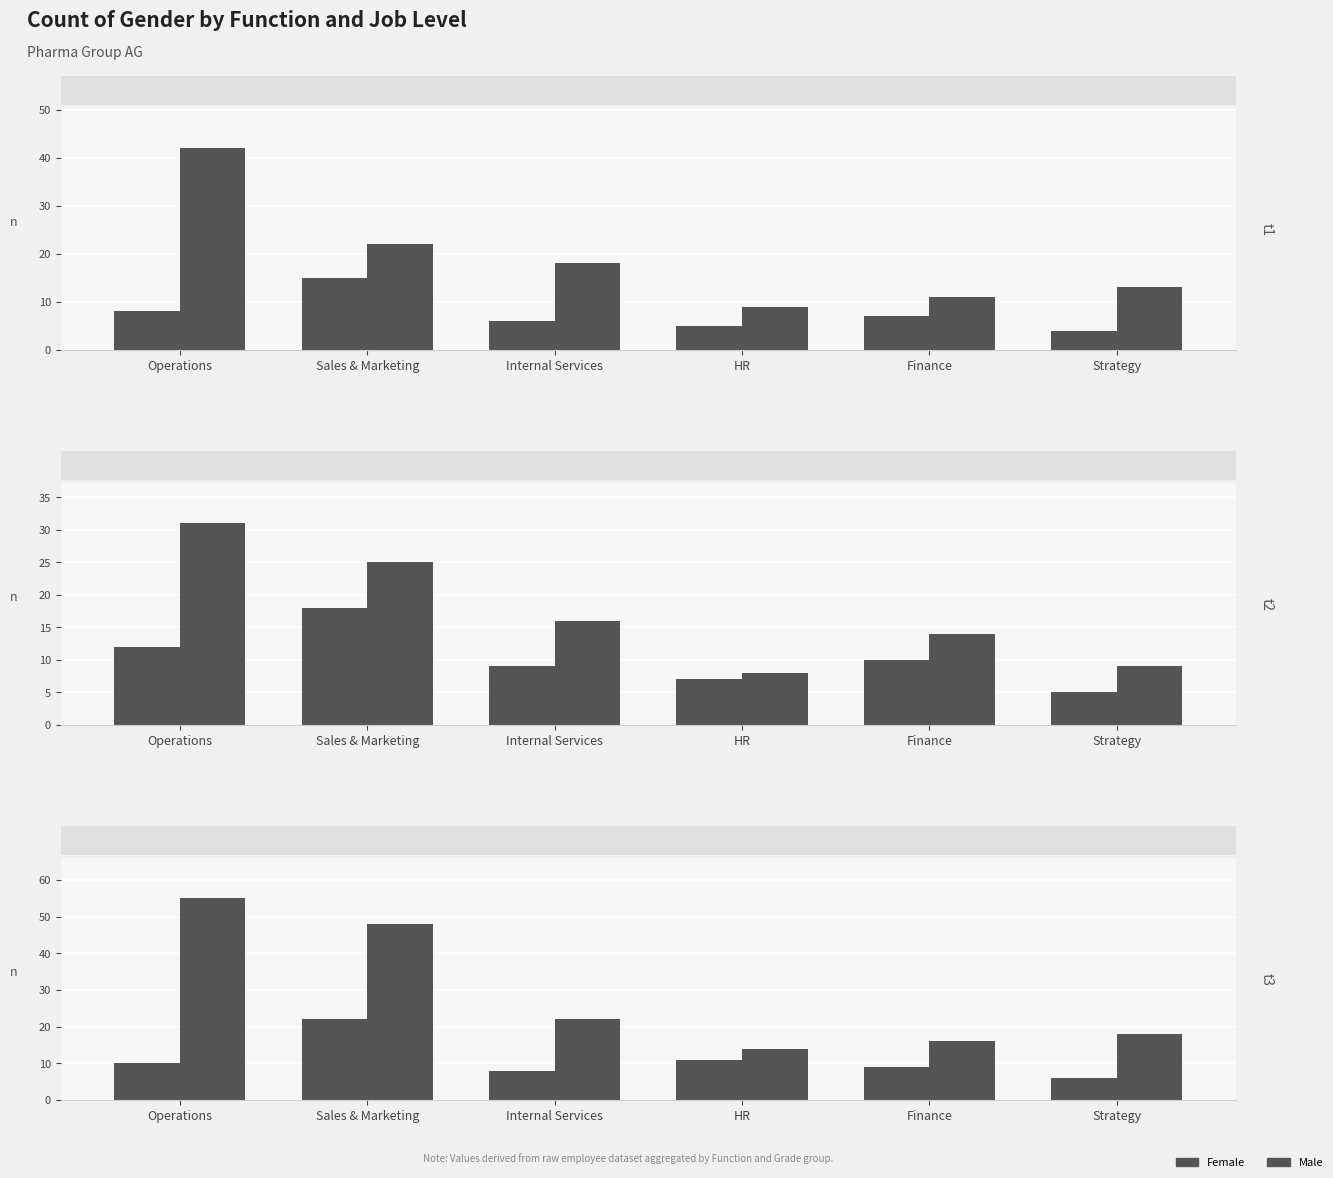

List the series in order of their overall mean, highest first.

Male, Female